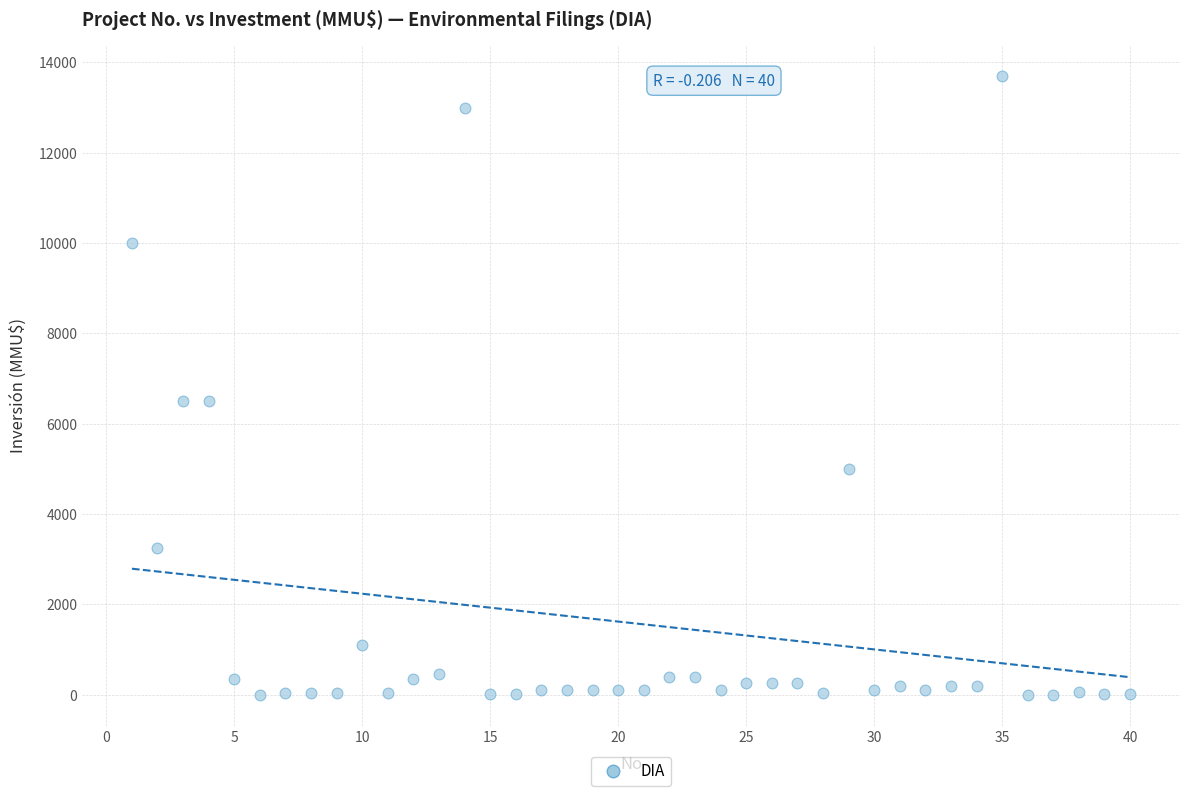

What is the range of Y values (max minus min)?

13700